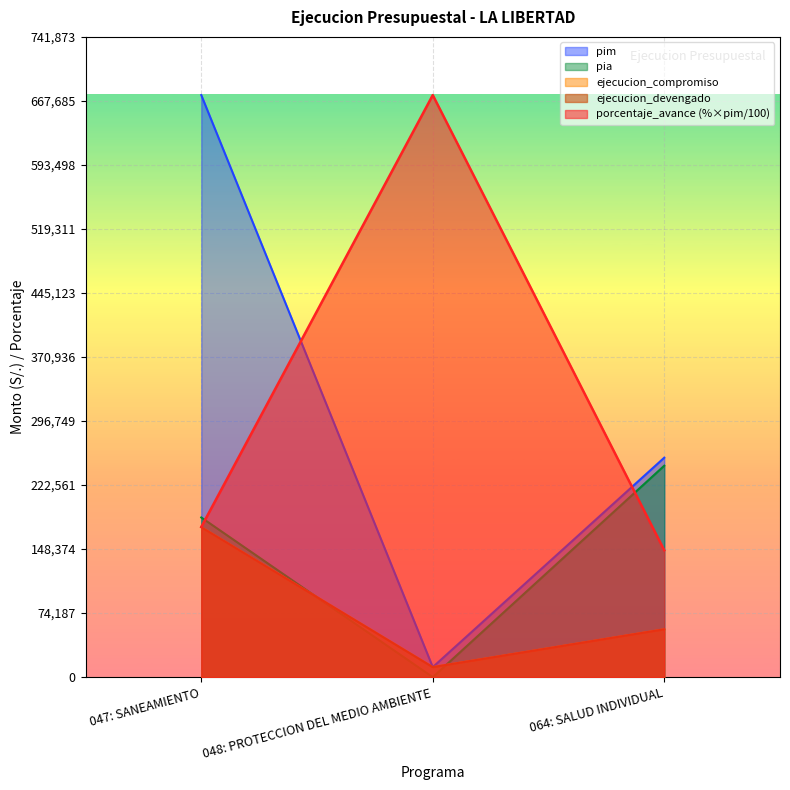

What is the highest value of the ejecucion_compromiso series?

173742.0